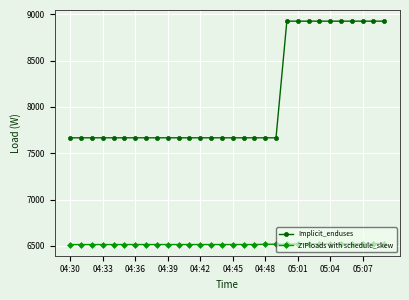

What are all the series names shown in the legend?

Implicit_enduses, ZIPloads with schedule_skew